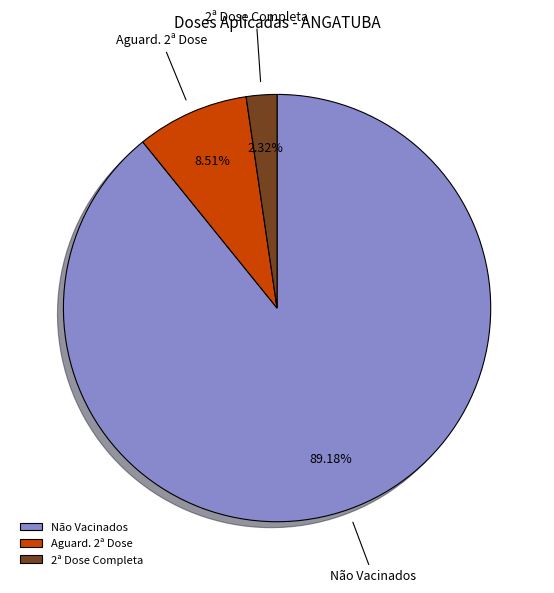

Which category has the biggest portion of the pie?

Não Vacinados